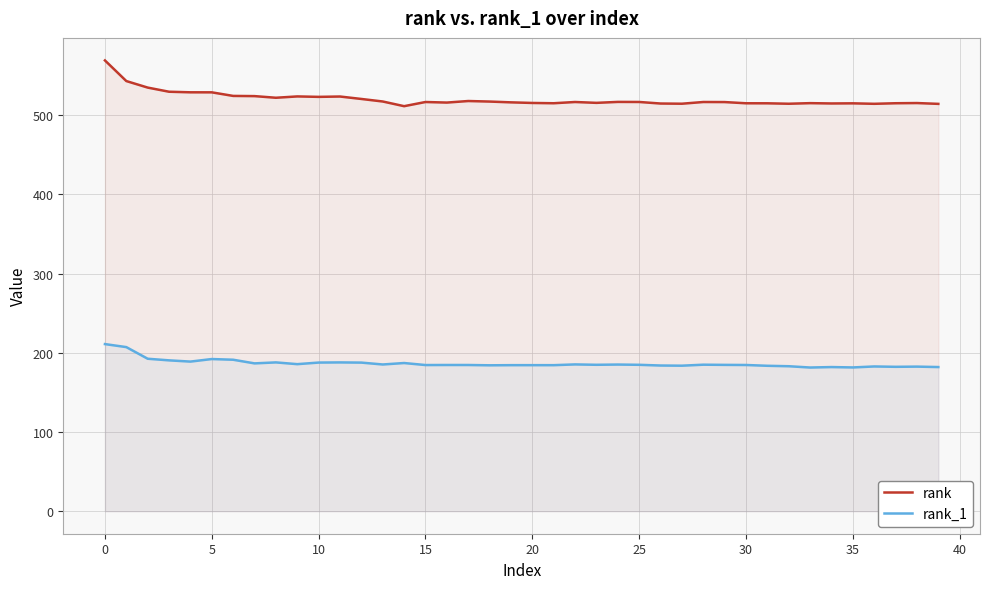

Rank the series at 10 from highest to lowest value.

rank, rank_1